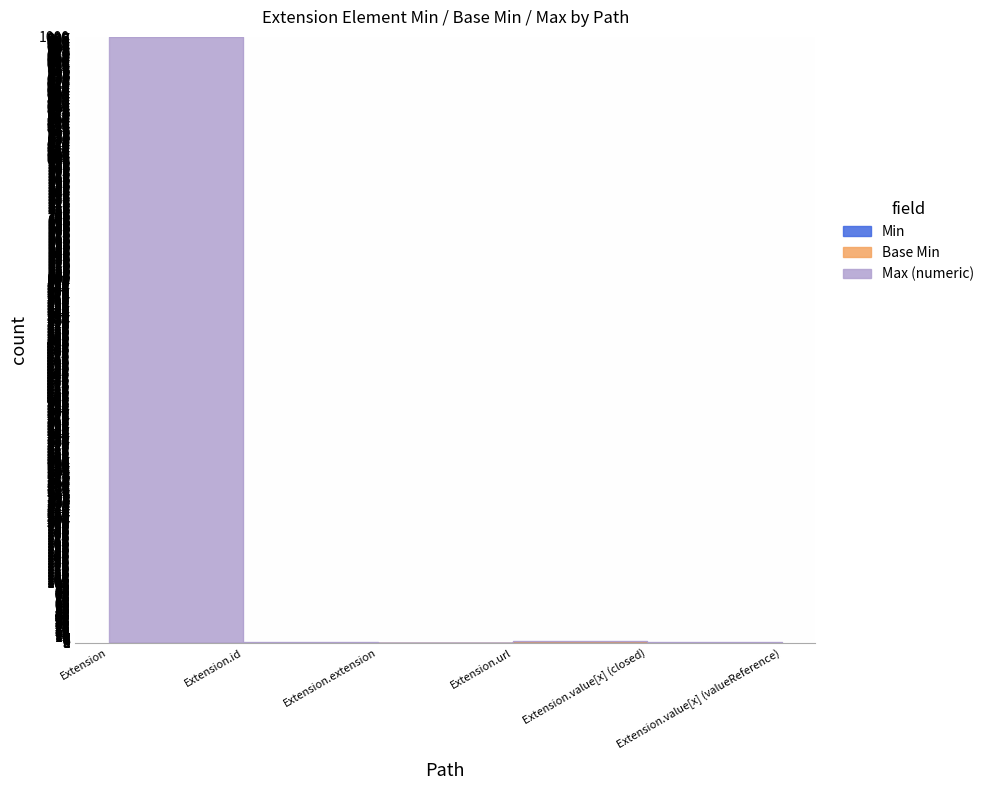

Between Extension and Extension.value[x] (closed), which series saw the biggest shift?

Min